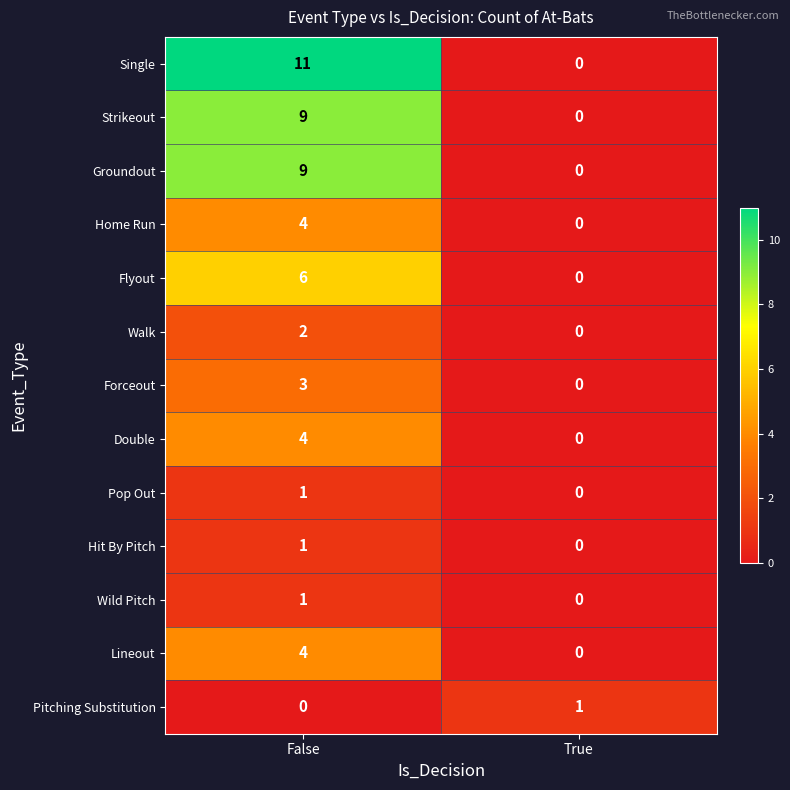

What is the greatest value displayed?

11